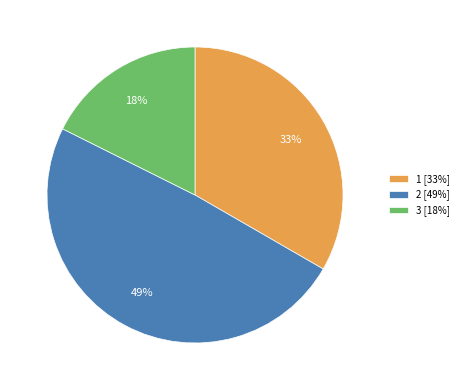

Is the sum of 2 [49%] and 3 [18%] greater than half?

Yes